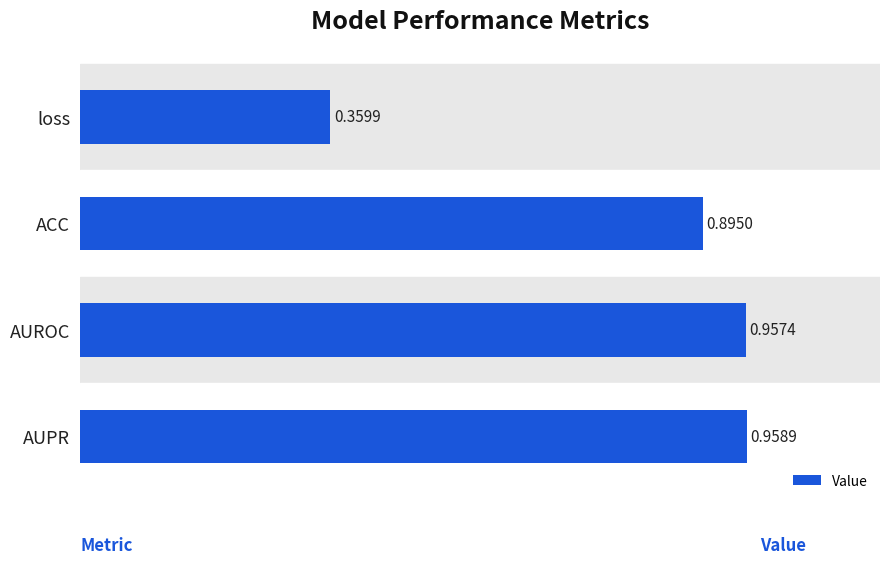

How many series are shown in this chart?

1